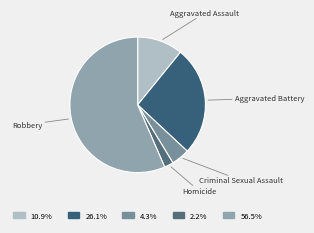

Which has a higher value, Aggravated Assault or Criminal Sexual Assault?

Aggravated Assault